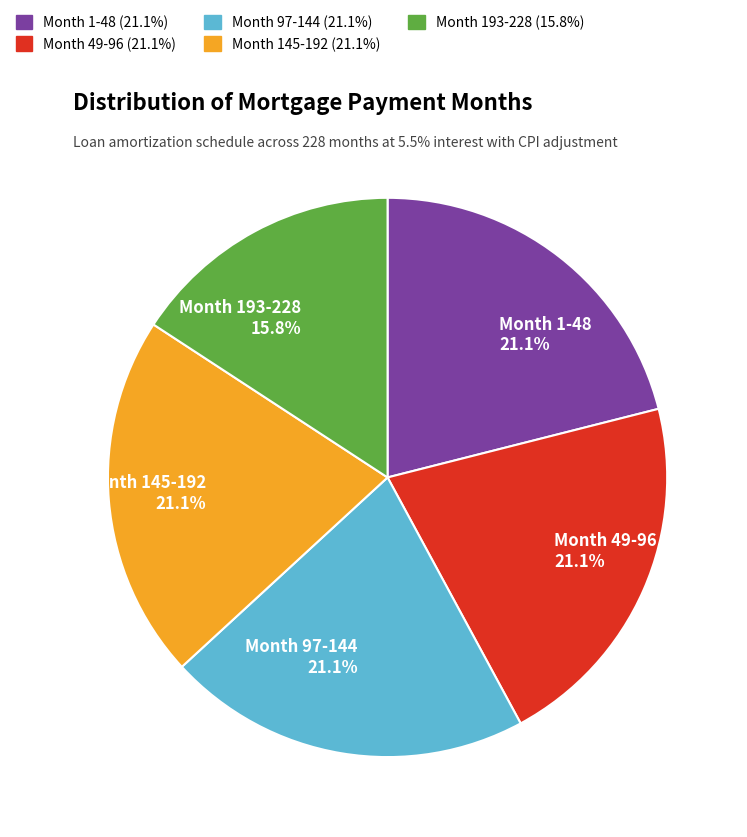

Approximately how many times larger is the value at Month 145-192 compared to Month 193-228?

1.3